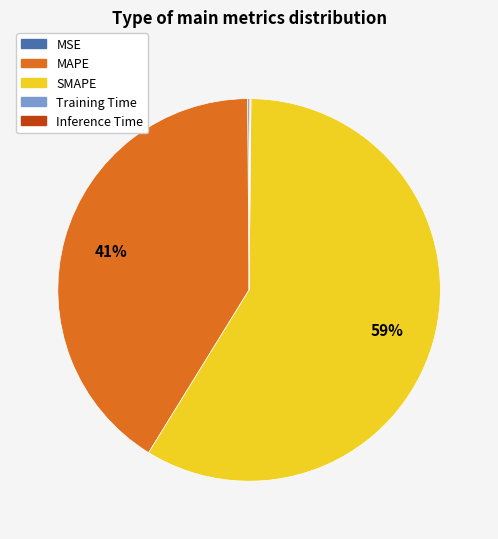

Does SMAPE account for over 50% of the chart?

Yes